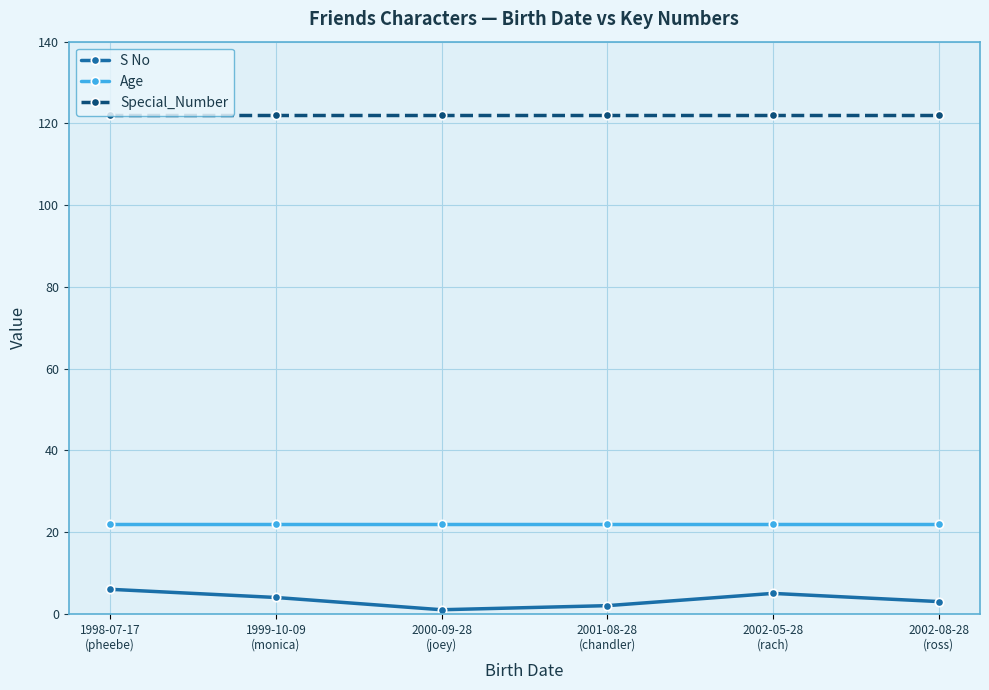

True or false: Special_Number and S No cross at least once.

False